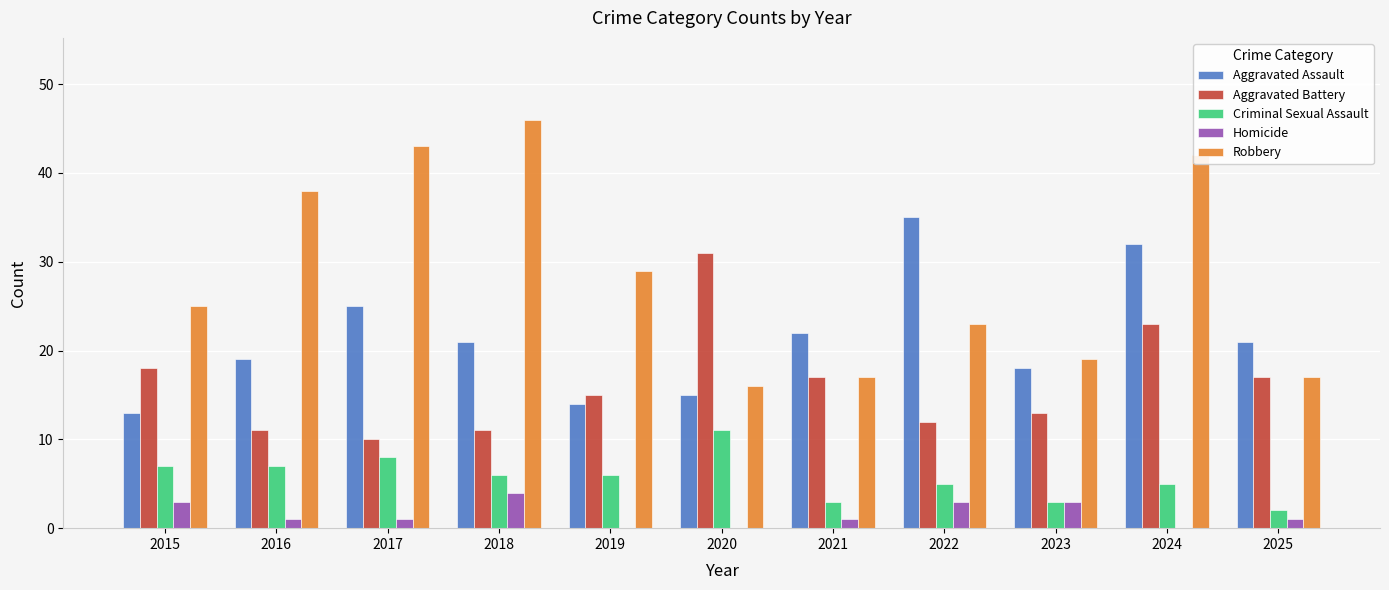

Reading left to right, transcribe all the data shown in this chart.

Aggravated Assault: 2015=13	2016=19	2017=25	2018=21	2019=14	2020=15	2021=22	2022=35	2023=18	2024=32	2025=21
Aggravated Battery: 2015=18	2016=11	2017=10	2018=11	2019=15	2020=31	2021=17	2022=12	2023=13	2024=23	2025=17
Criminal Sexual Assault: 2015=7	2016=7	2017=8	2018=6	2019=6	2020=11	2021=3	2022=5	2023=3	2024=5	2025=2
Homicide: 2015=3	2016=1	2017=1	2018=4	2019=0	2020=0	2021=1	2022=3	2023=3	2024=0	2025=1
Robbery: 2015=25	2016=38	2017=43	2018=46	2019=29	2020=16	2021=17	2022=23	2023=19	2024=42	2025=17